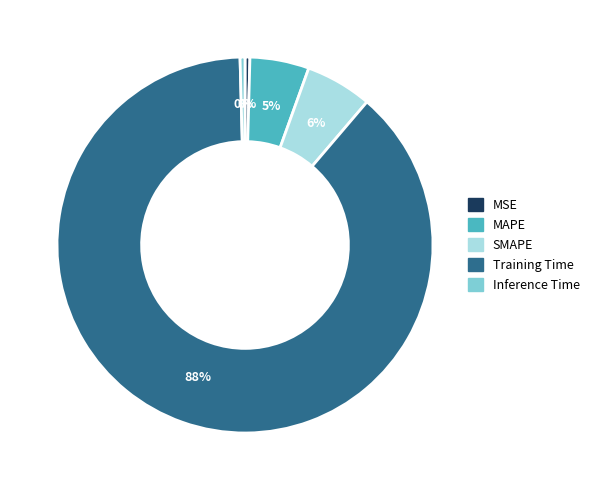

Is the sum of MAPE and Inference Time greater than half?

No